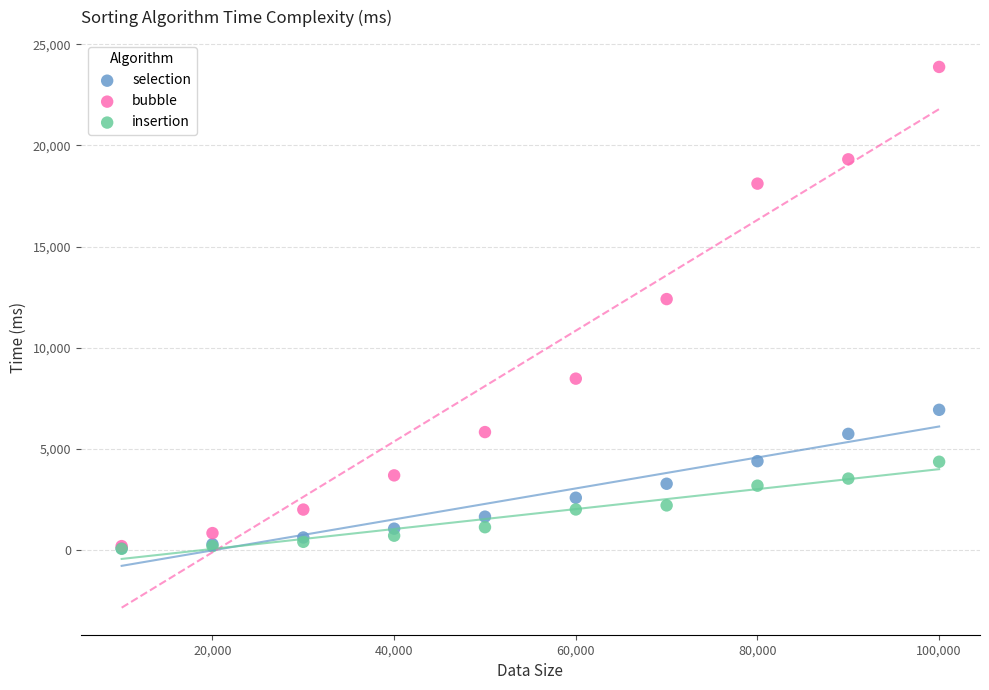

What are all the series names shown in the legend?

selection, bubble, insertion